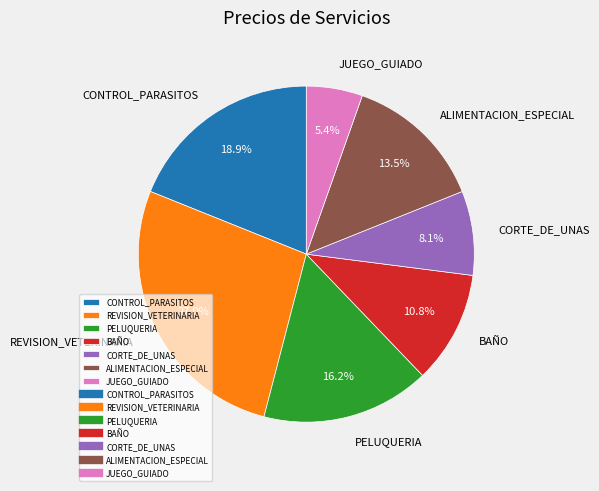

How many slices are in this pie chart?

7